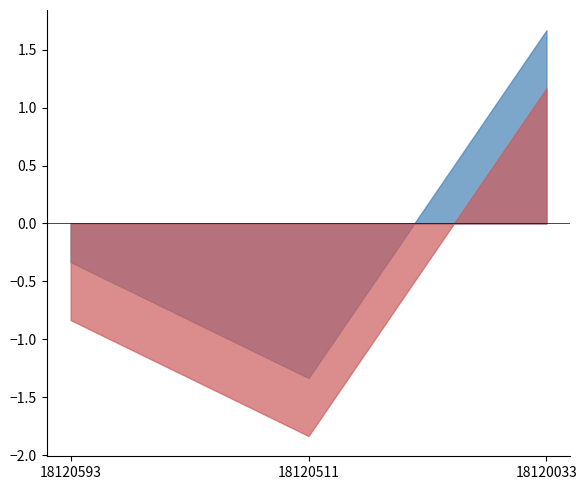

What is the spread (max minus min) of values at 18120511?

0.5